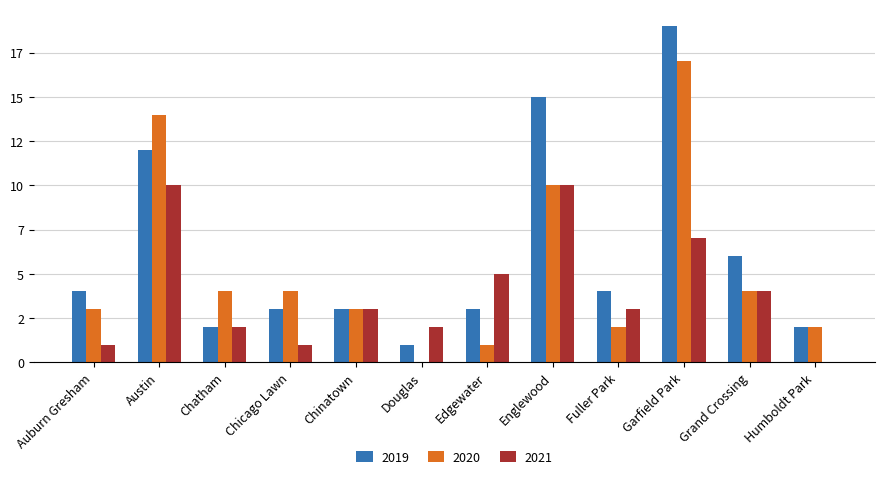

Are the bars grouped side by side (vs. stacked)?

Yes